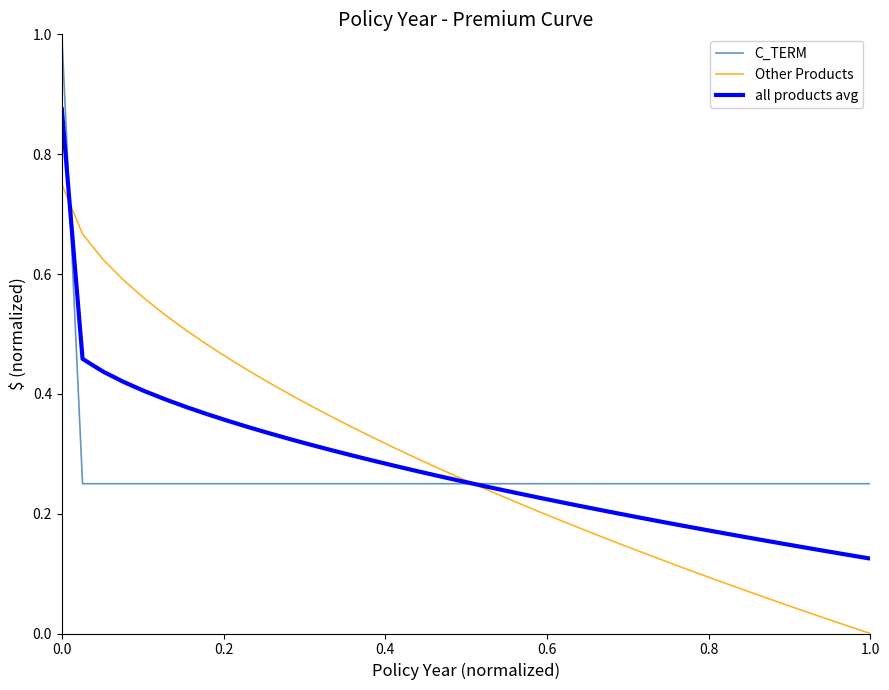

What is the maximum value shown in the chart?

1.0